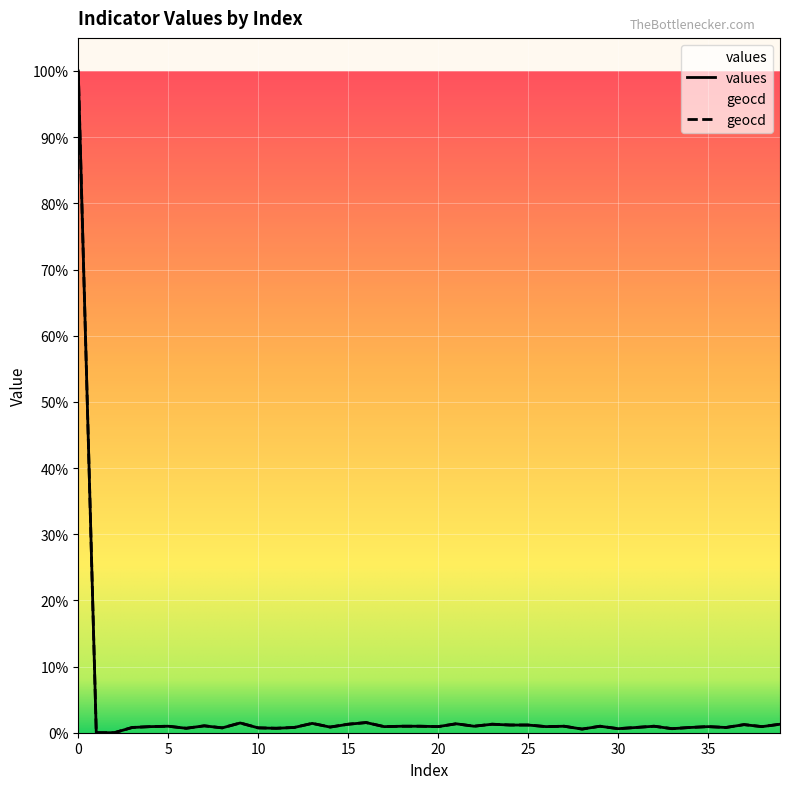

Reading left to right, list all the values displayed in this chart.

values: 10000.0	0.0	0.0	79.0	92.0	98.0	67.0	104.0	73.0	147.0	73.0	67.0	79.0	141.0	85.0	128.0	153.0	92.0	98.0	98.0	92.0	135.0	98.0	128.0	116.0	116.0	92.0	98.0	55.0	98.0	61.0	79.0	98.0	61.0	79.0	92.0	79.0	122.0	92.0	128.0
geocd: 10000.0	0.0	0.0	79.9	92.1	98.3	67.6	104.4	73.7	147.4	73.7	67.6	79.9	141.3	86.0	129.0	153.6	92.1	98.3	98.3	92.1	135.1	98.3	129.0	116.7	116.7	92.1	98.3	55.3	98.3	61.4	79.9	98.3	61.4	79.9	92.1	79.9	122.9	92.1	129.0